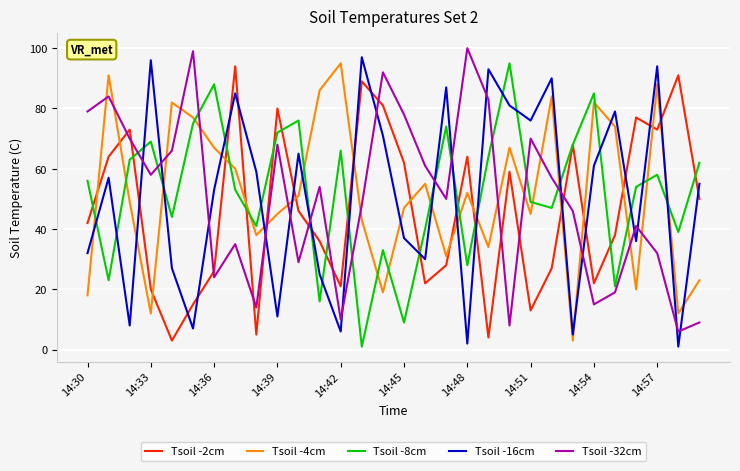

After their last crossing, which series has the higher values: Tsoil -4cm or Tsoil -8cm?

Tsoil -8cm